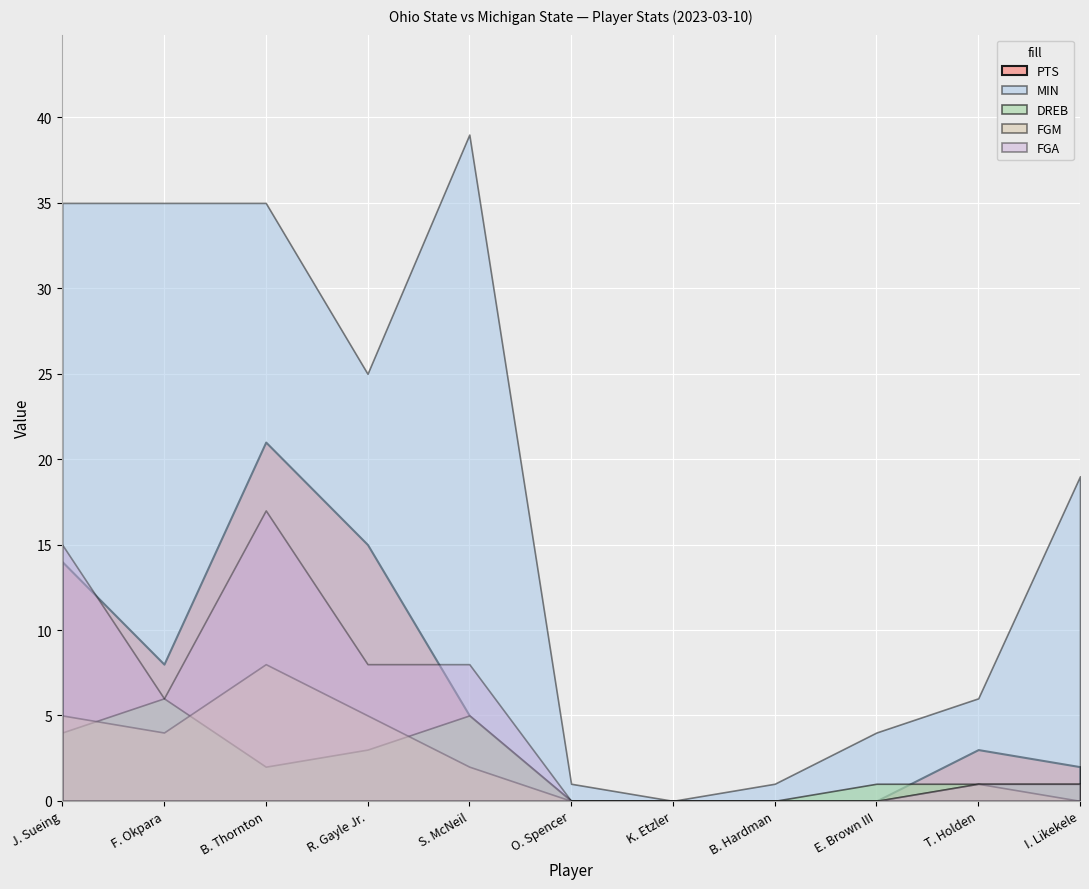

What are all the series names shown in the legend?

PTS, MIN, DREB, FGM, FGA